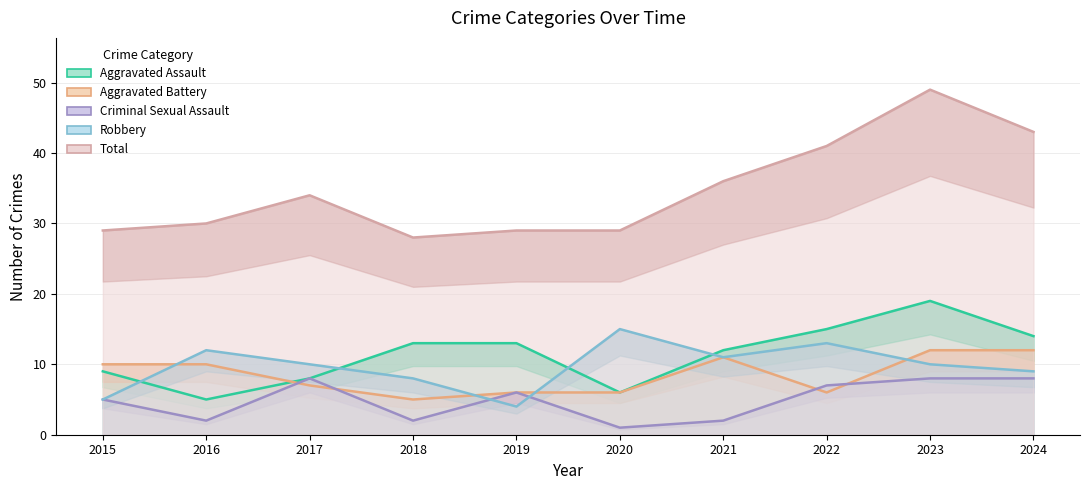

Is the value of Criminal Sexual Assault at 2023 greater than the value of Total at 2024?

No